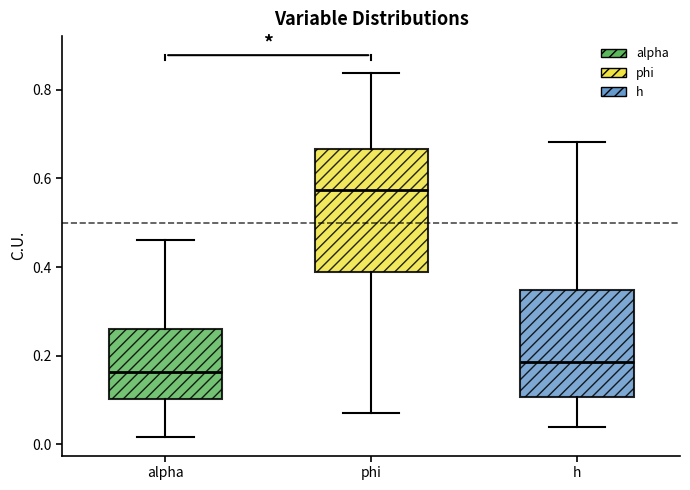

Where does the median line of the box for phi sit on the y-axis? The values are not printed on the chart, so give them approximately, as read against the axis.

0.58